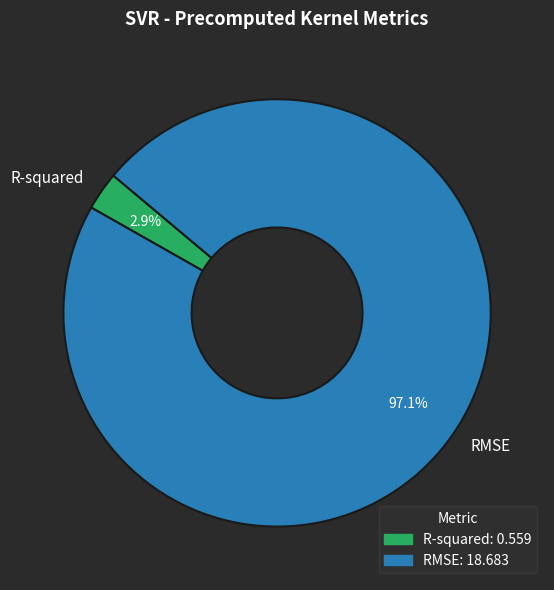

Rank the categories by value from highest to lowest.

RMSE, R-squared